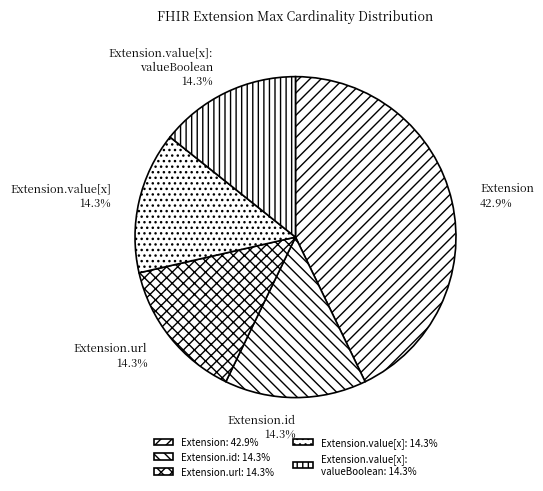

How much of the chart is everything except Extension.id?

85.7%